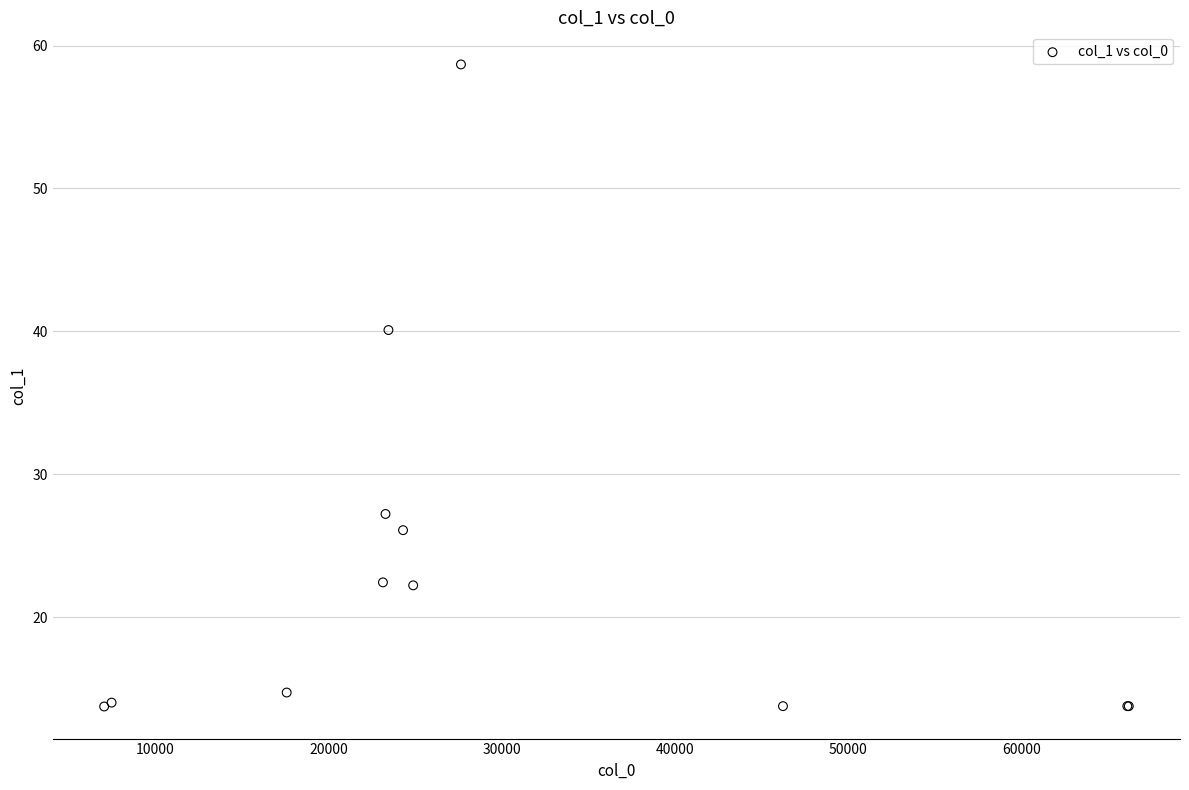

What Y value in the scatter plot is closest to 36?

40.1